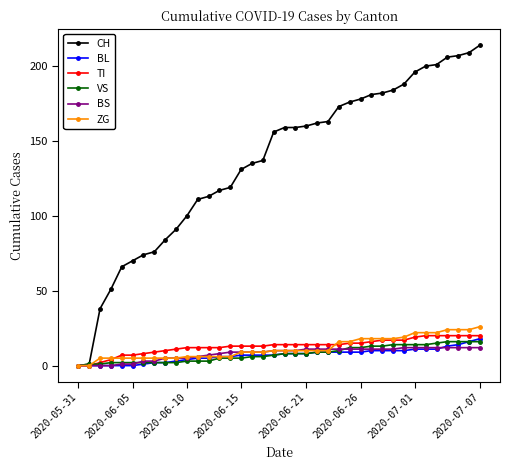

Which series has the largest total across all categories?

CH